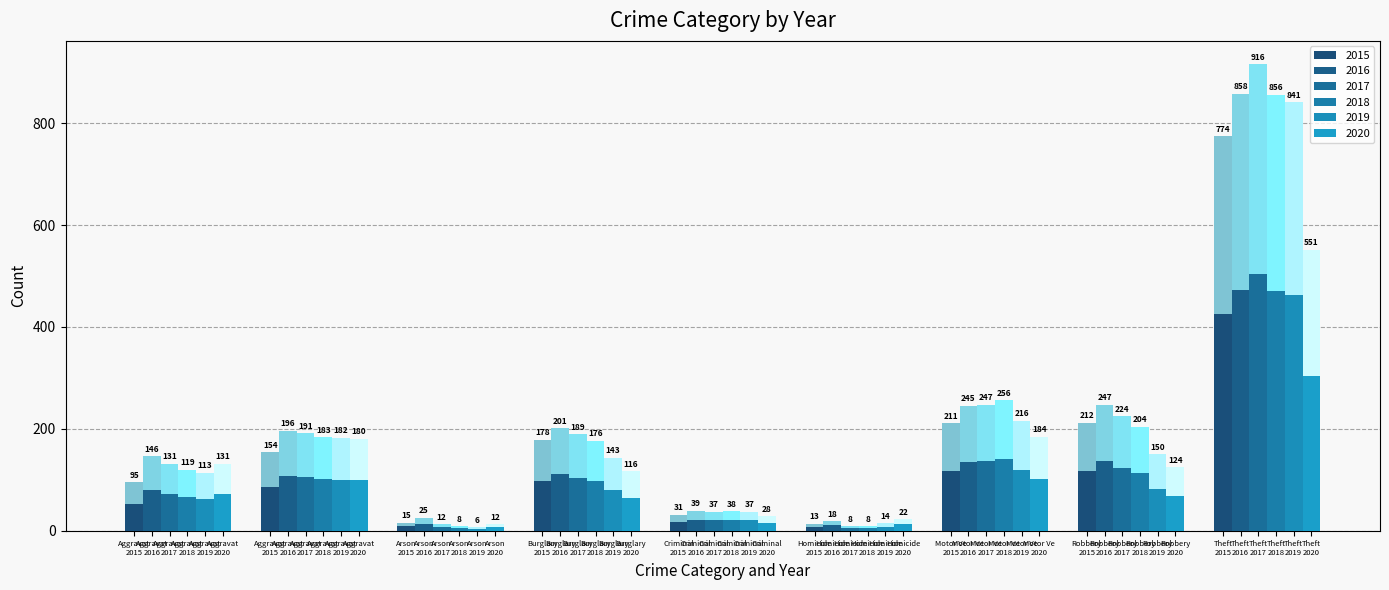

What is the label of the 5th bar from the left?

Criminal Sexual Assault